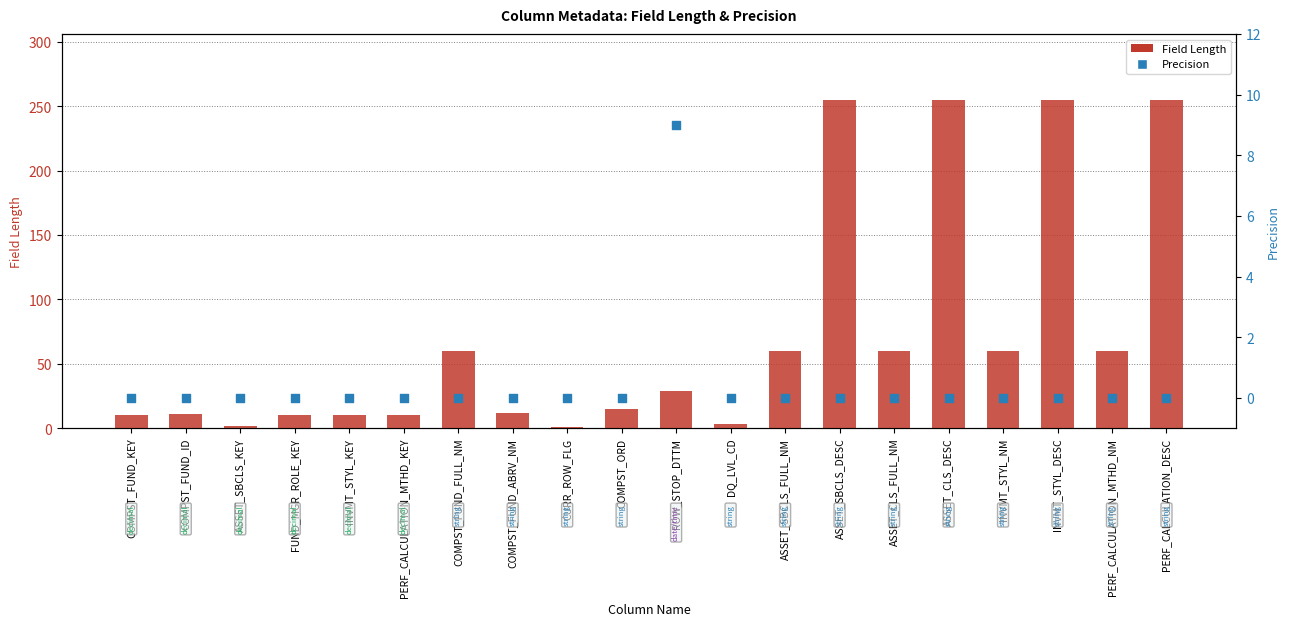

At which category is the sum across all series the highest?

ASSET_SBCLS_DESC